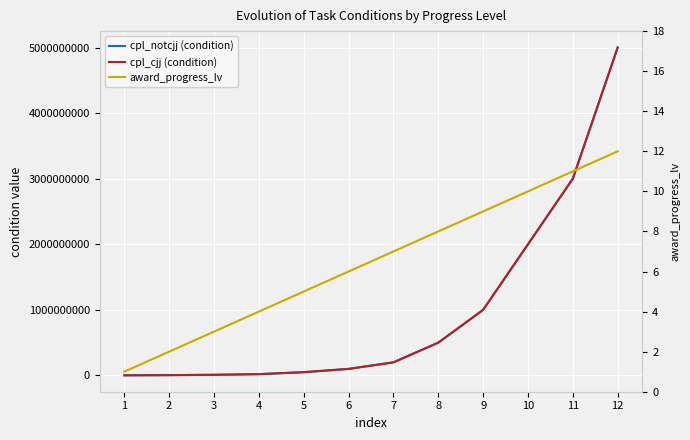

What is the value of the cpl_cjj (condition) point at the 2nd from the left?

5000000